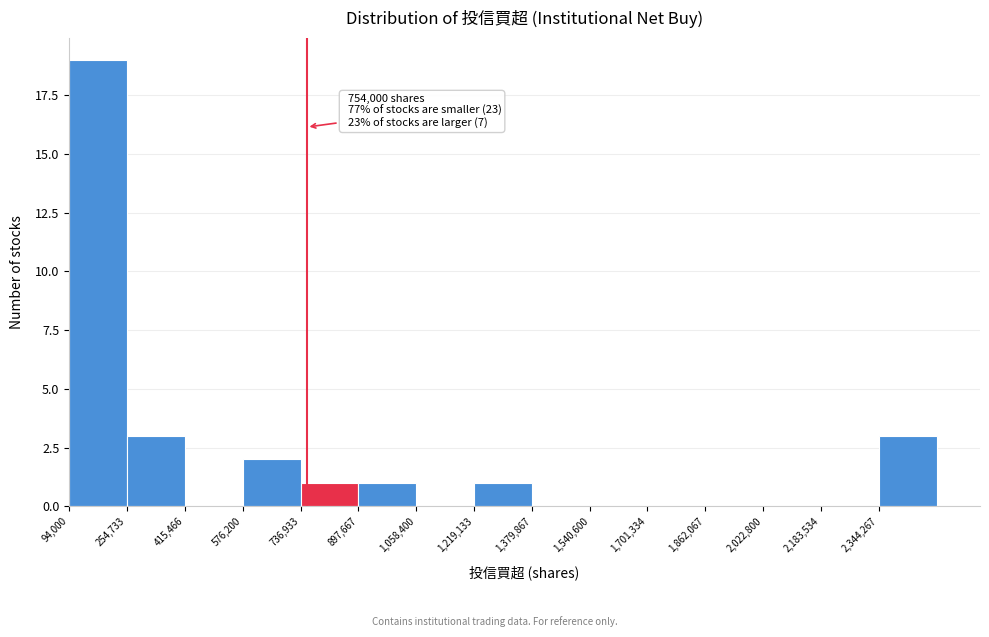

Over which range of the x-axis is the bar tallest?

100000 to 260000